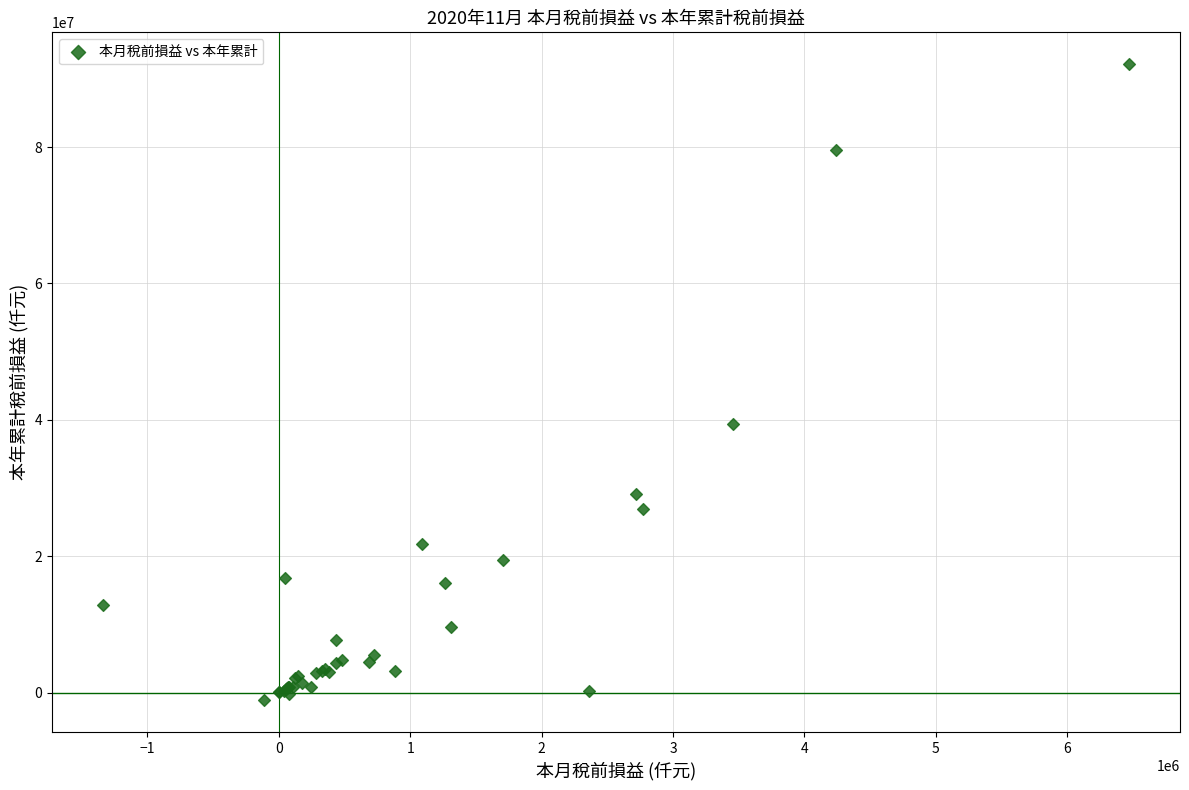

What Y value in the scatter plot is closest to 45525391?

39454628